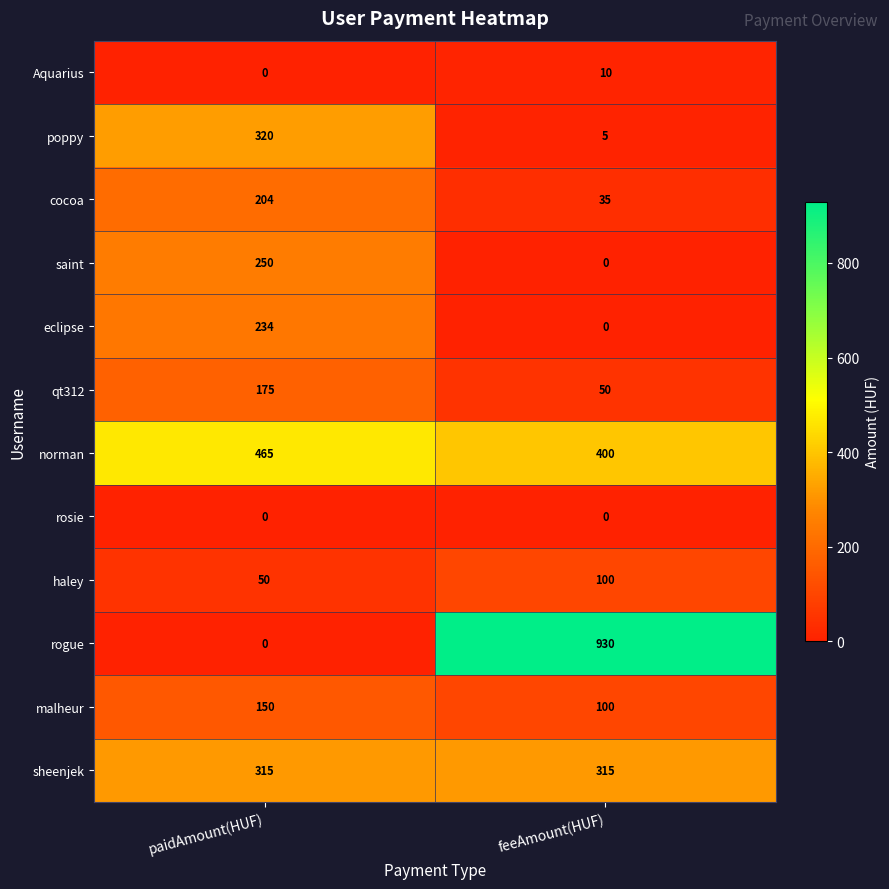

Where is qt312 nearest to the value 112?

feeAmount(HUF)